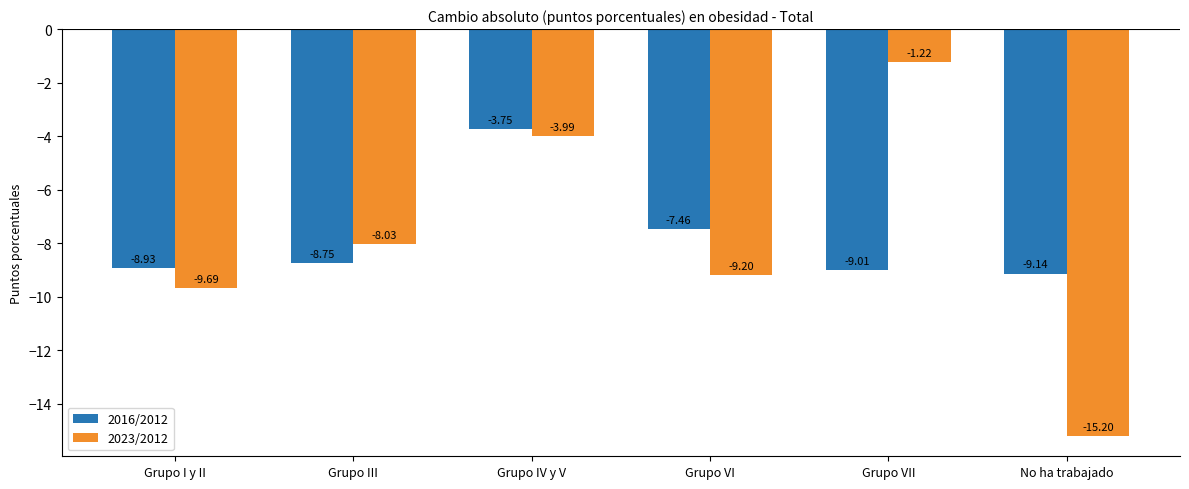

The value of 2023/2012 at Grupo IV y V is -4.0. True or false?

True